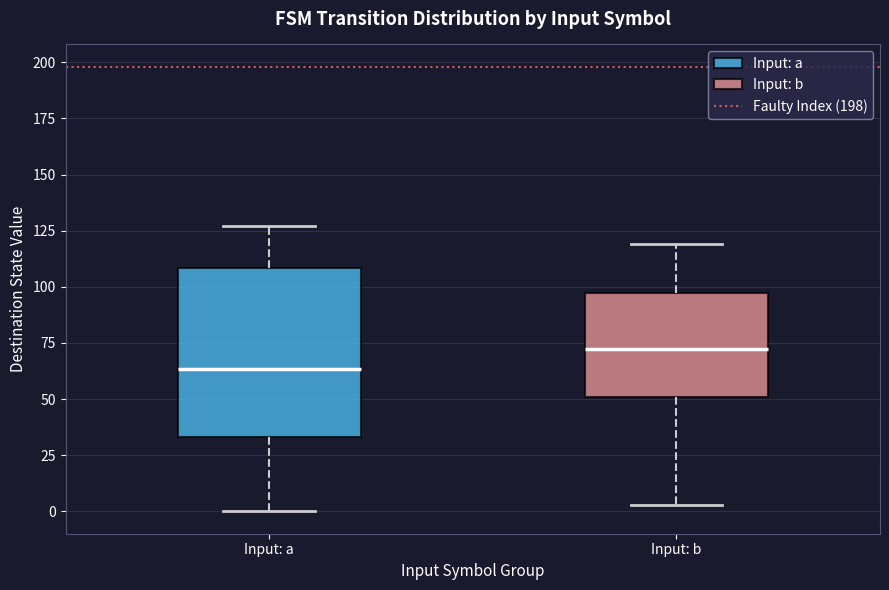

Which box's median line is the lowest?

Input: a